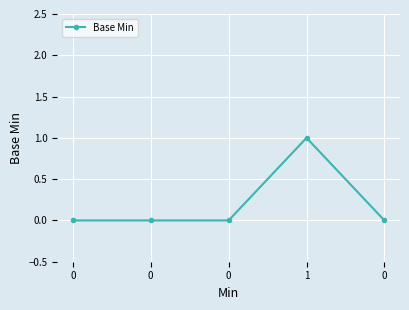

Does the chart have visible grid lines?

Yes